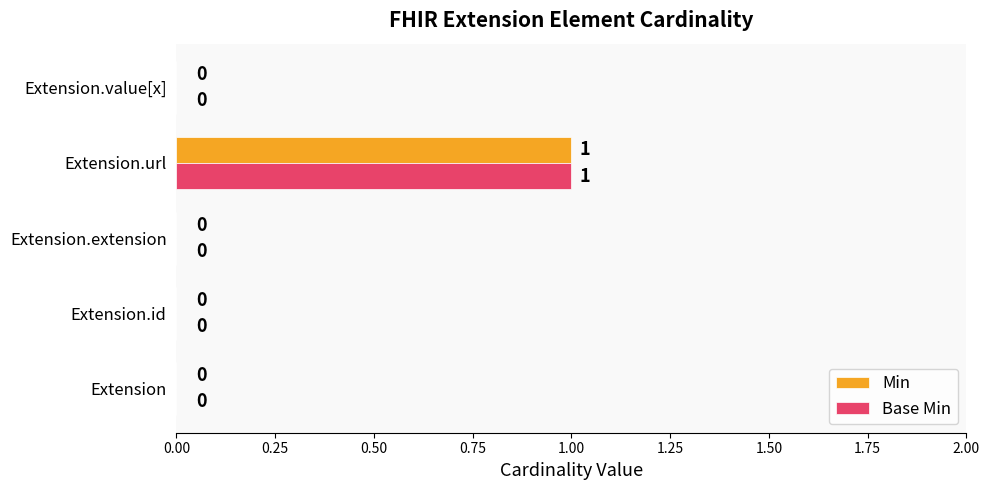

How many Base Min values are between 0 and 1?

5